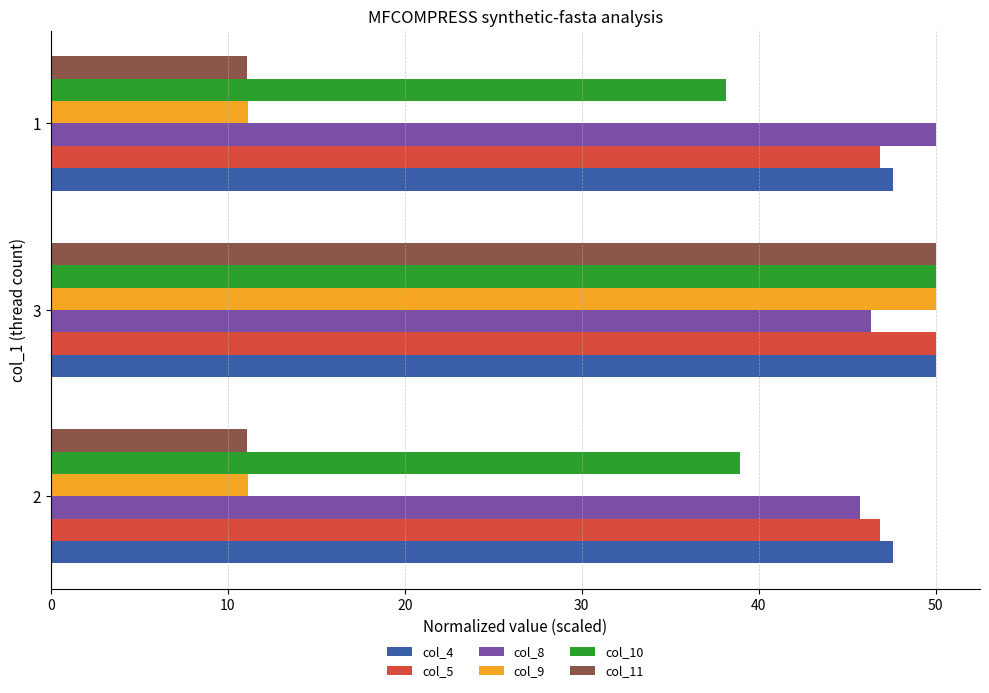

True or false: col_11 has a value of 11.1 at 2.

True